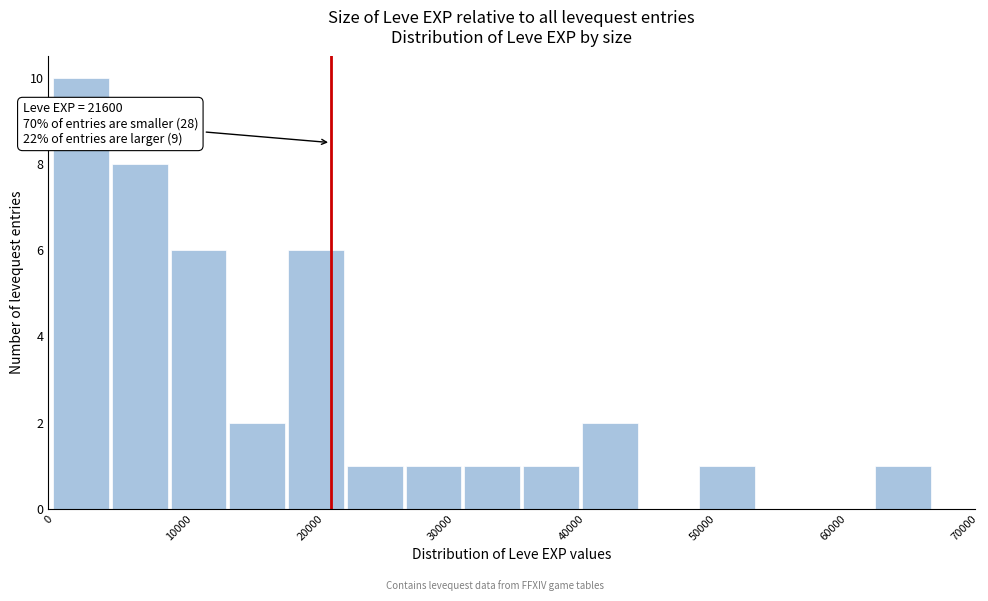

Which range on the x-axis has the tallest bar?

0 to 5000